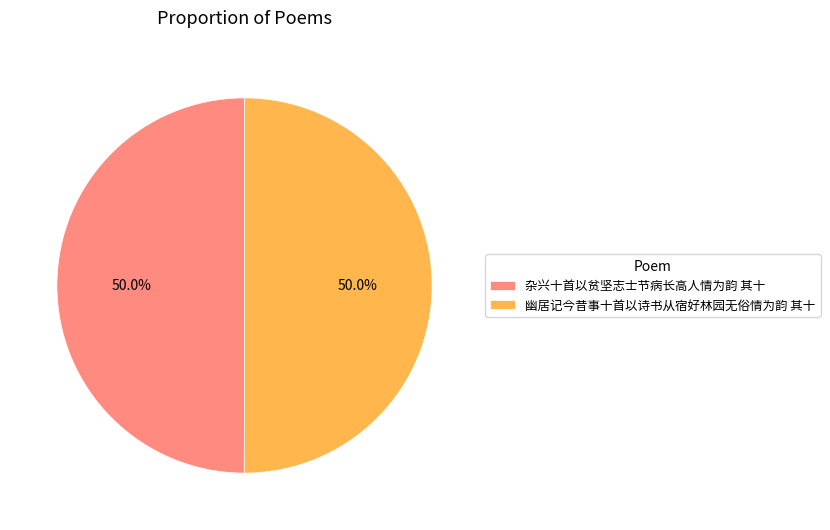

Combined, what portion of the pie is 幽居记今昔事十首以诗书从宿好林园无俗情为韵 其十 and 杂兴十首以贫坚志士节病长高人情为韵 其十?

100.0%